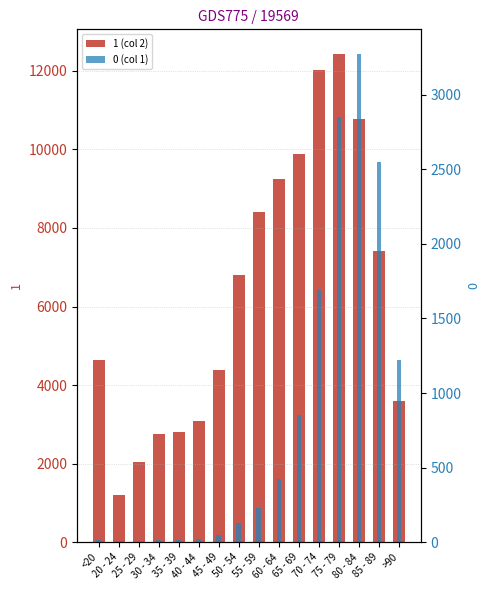

What is the label of the 16th bar from the left?

>90